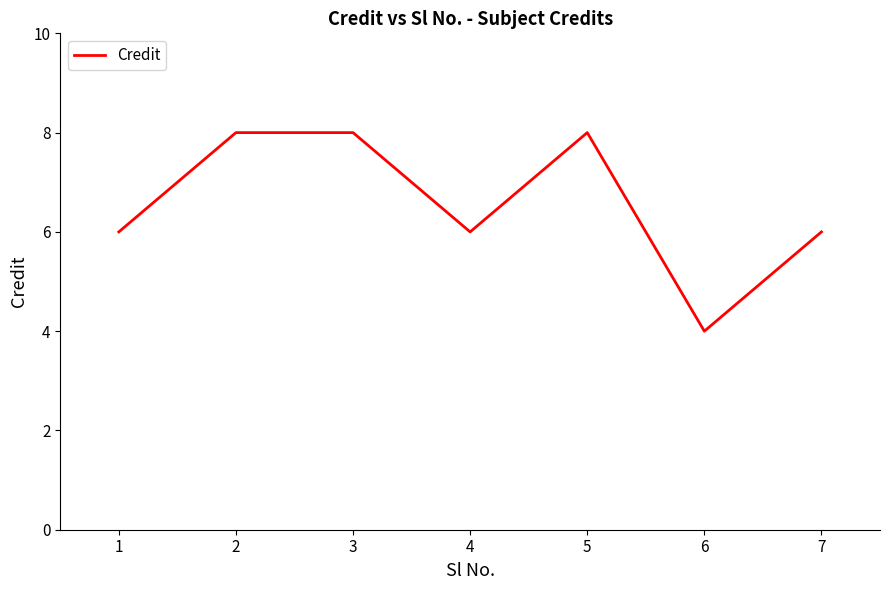

What is the minimum value shown in the chart?

4